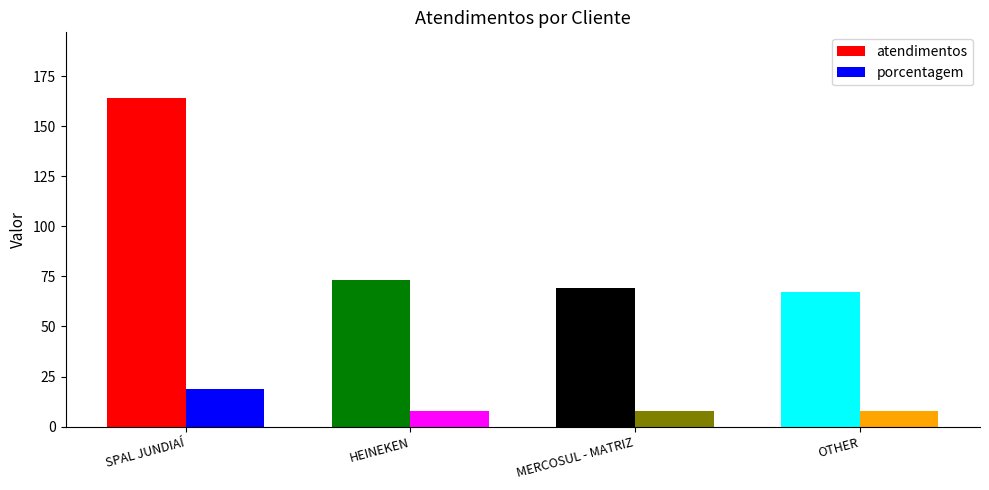

How many bars are there in each group?

2